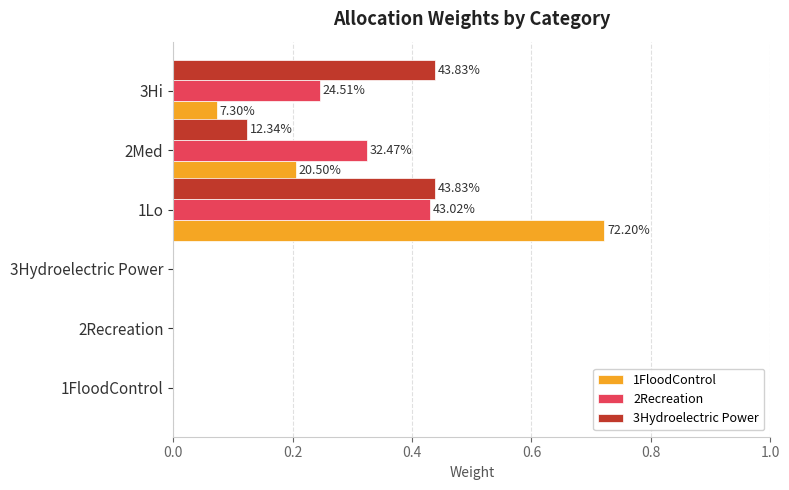

Are the bars horizontal?

Yes